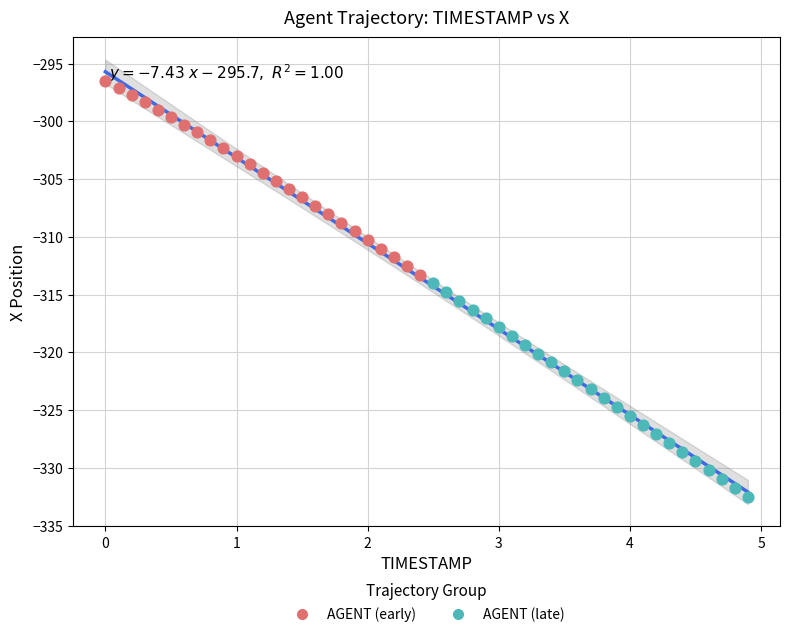

Which series has the largest Y range (max minus min)?

AGENT (late)